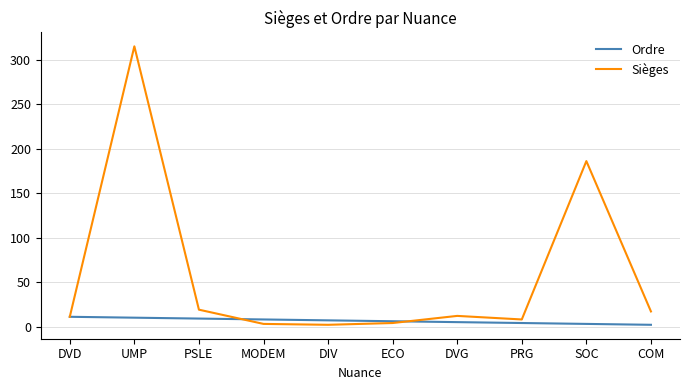

Where does the Ordre series first go above 7?

DVD